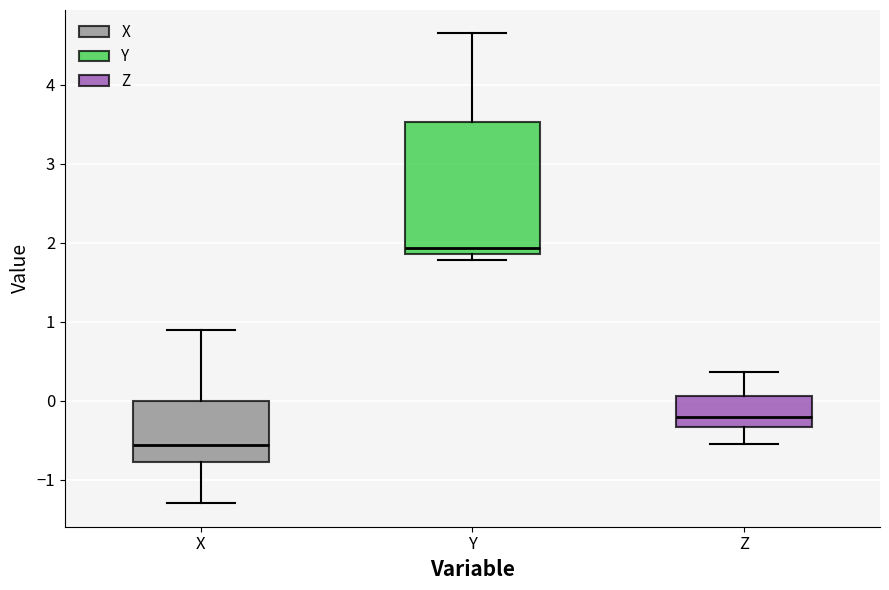

Where does the median line of the box for Z sit on the y-axis? The values are not printed on the chart, so give them approximately, as read against the axis.

-0.2